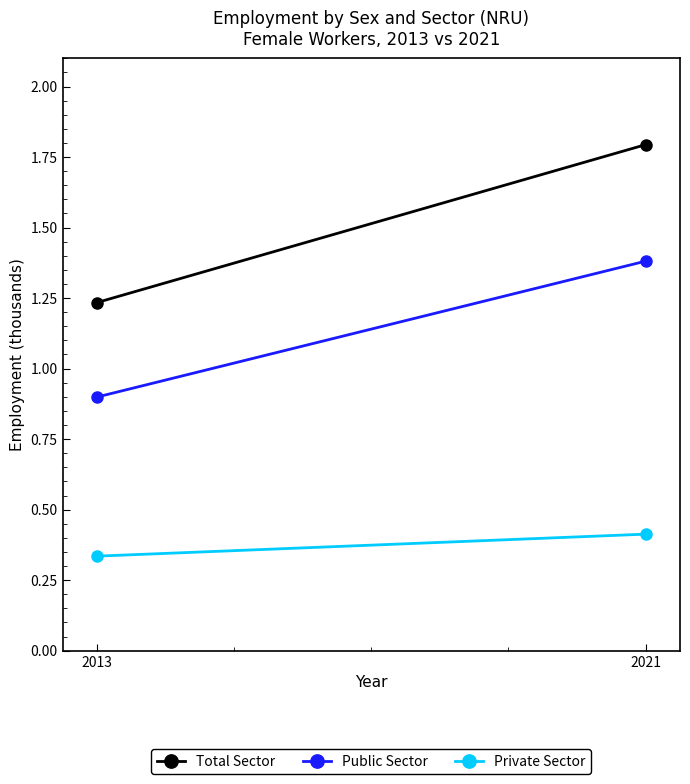

Is it true that Total Sector equals 2.4 at 2021?

False